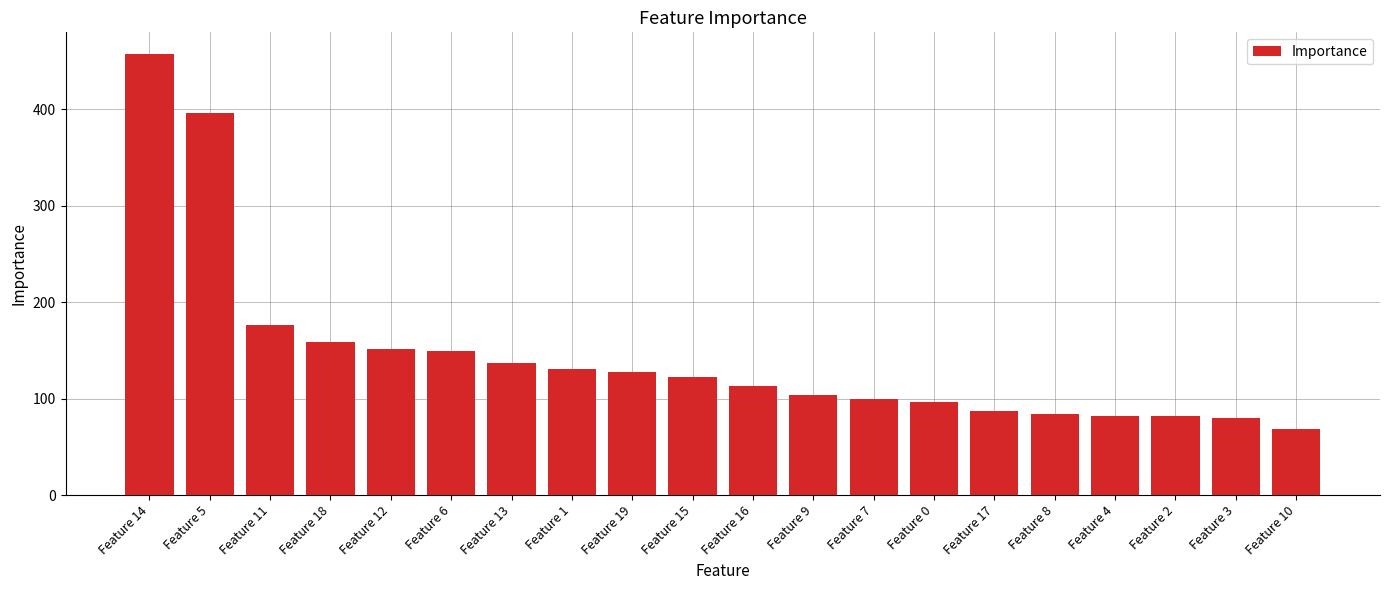

What is the smallest value displayed?

69